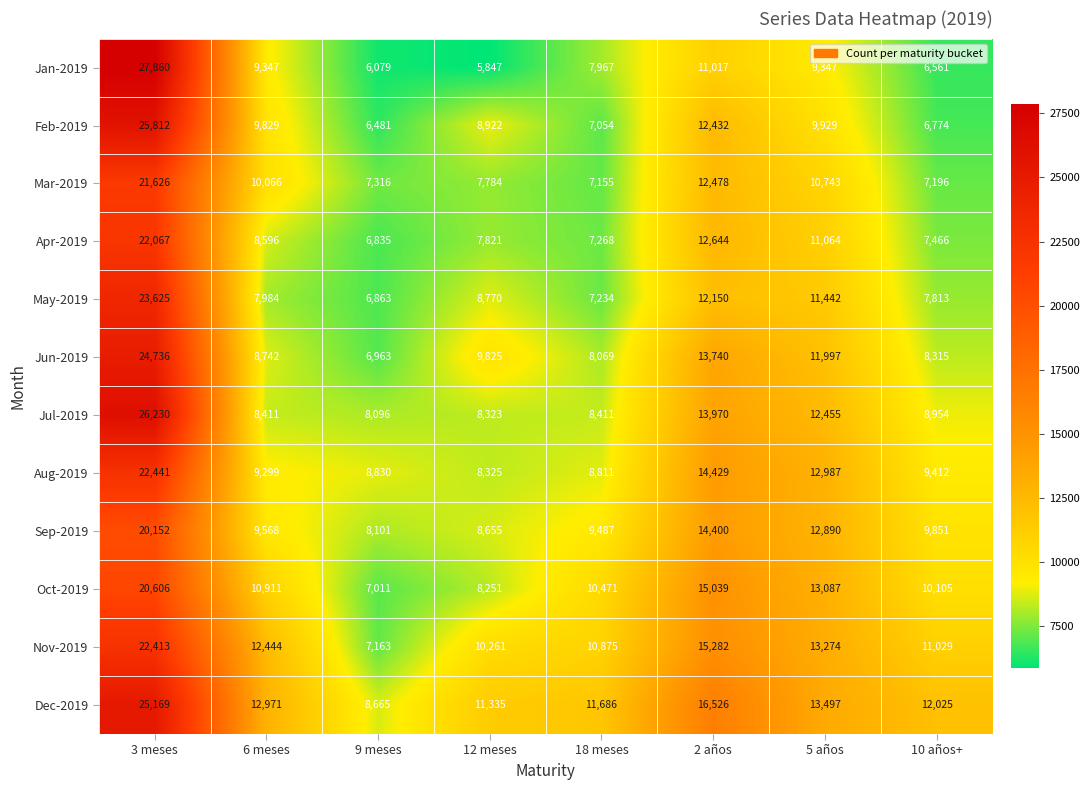

At which category is the sum across all series the highest?

3 meses